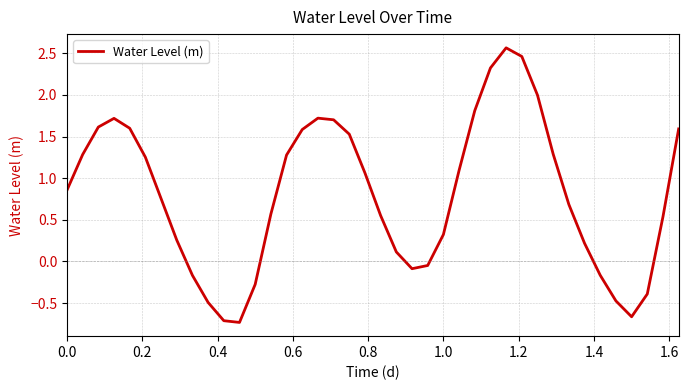

What is the smallest value displayed?

-0.7